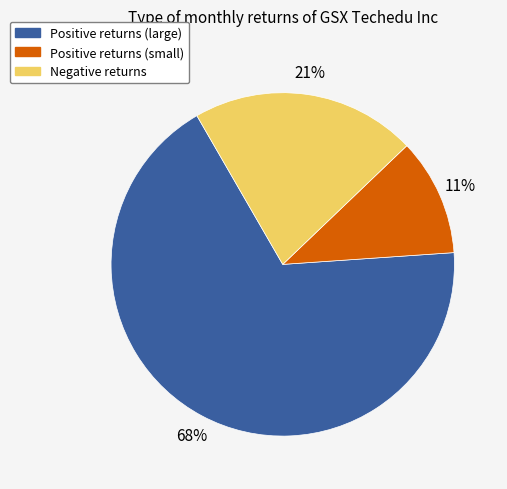

Is there a majority slice in this chart?

Yes